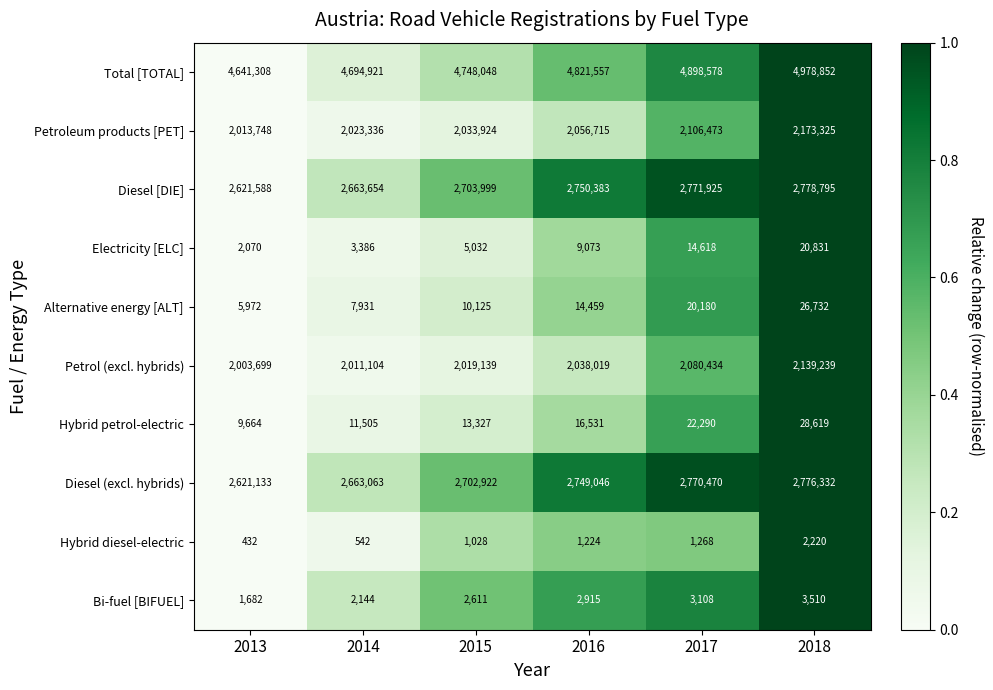

Which series has the largest total across all categories?

Total [TOTAL]